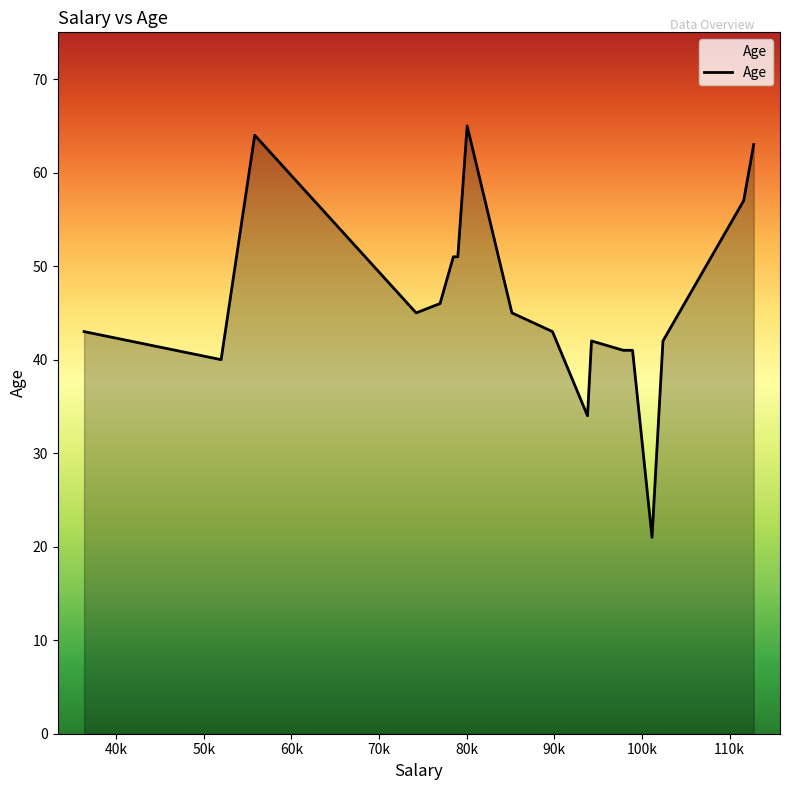

How many lines are shown in the chart?

1